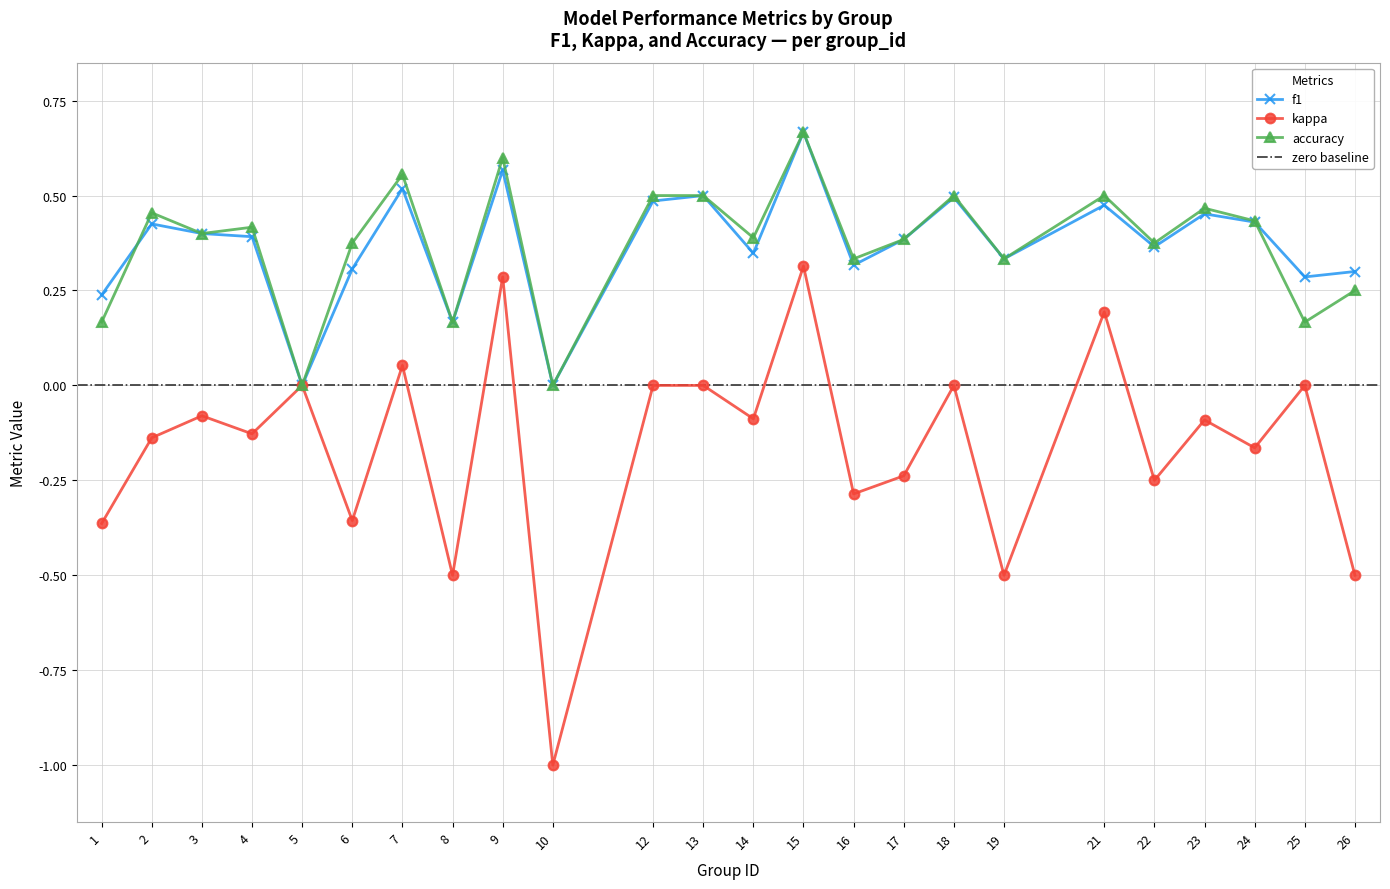

At which label is kappa closest to 0?

5